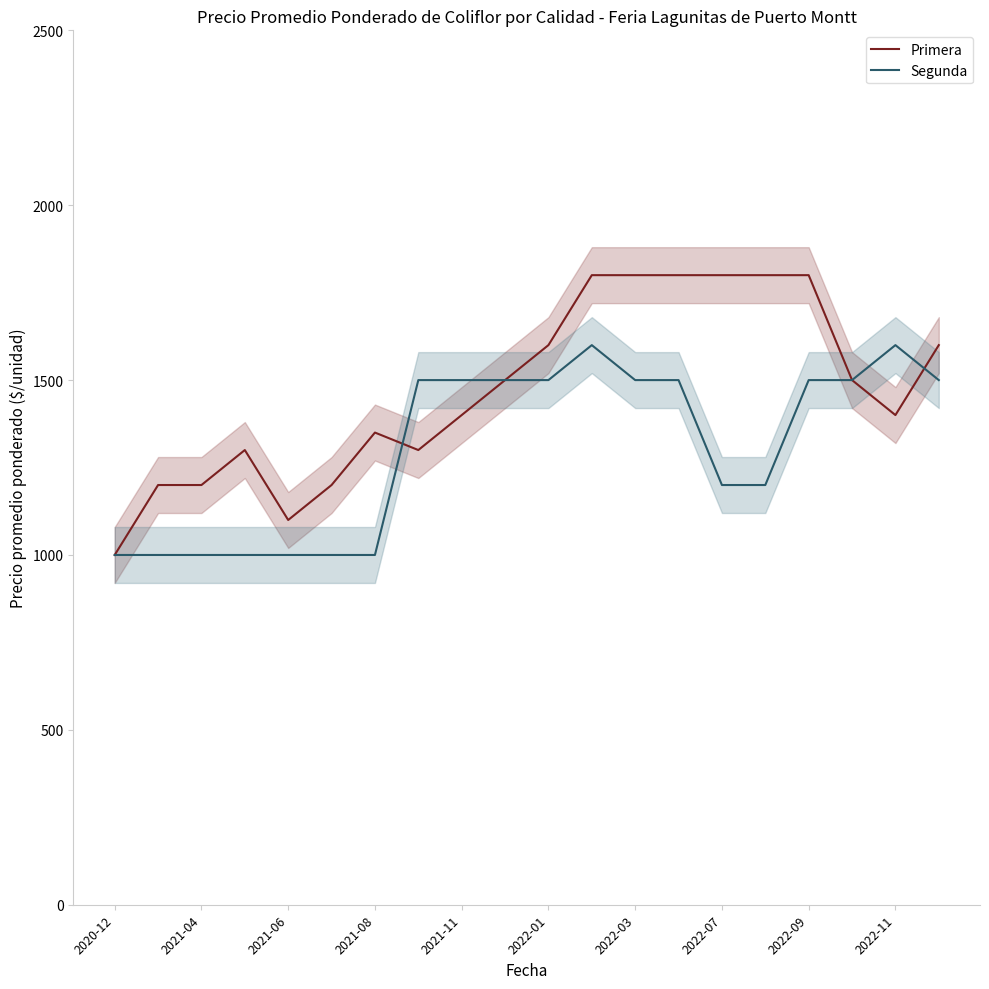

Rank the series by their average value, from lowest to highest.

Segunda, Primera